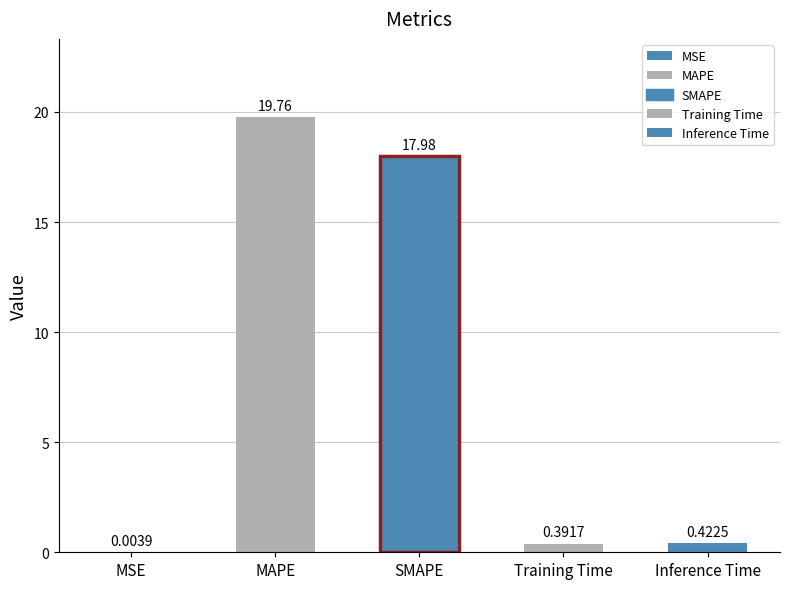

At which label is the value closest to 9?

Inference Time